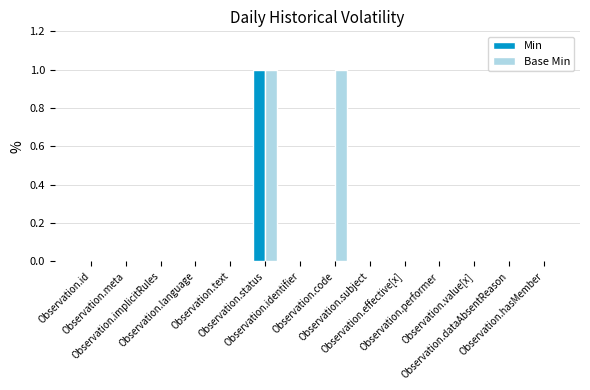

At which category is the sum across all series the highest?

Observation.status